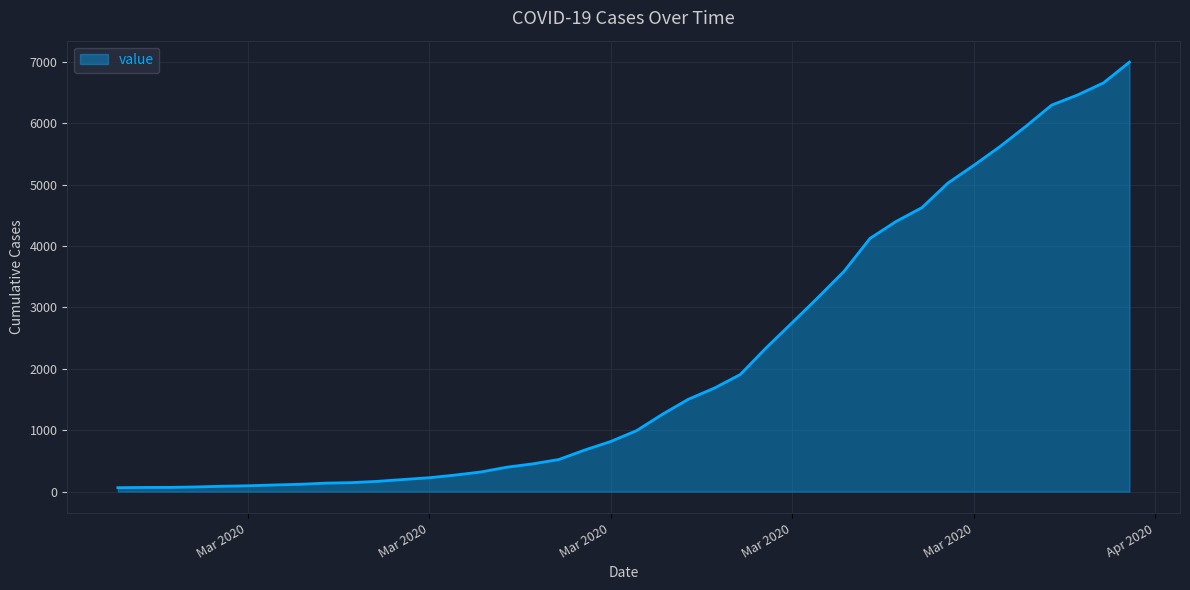

What is the greatest value displayed?

6995